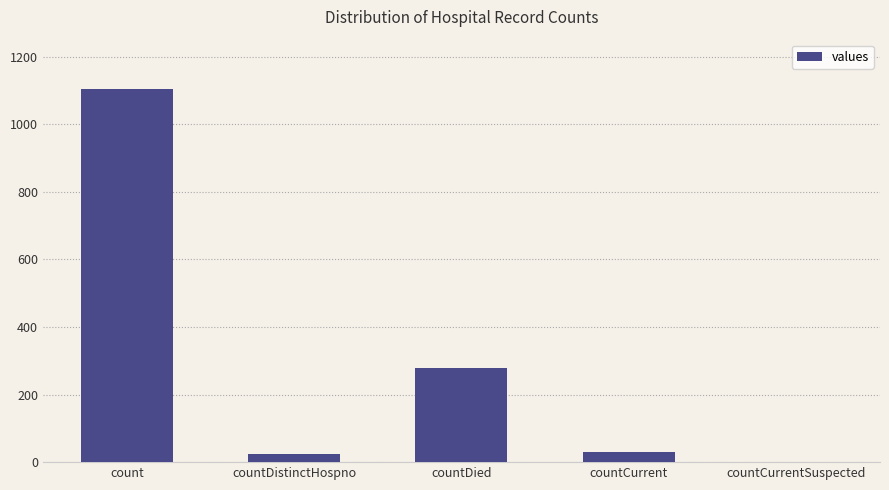

Reading left to right, list all the values displayed in this chart.

count=1104	countDistinctHospno=23	countDied=279	countCurrent=29	countCurrentSuspected=0